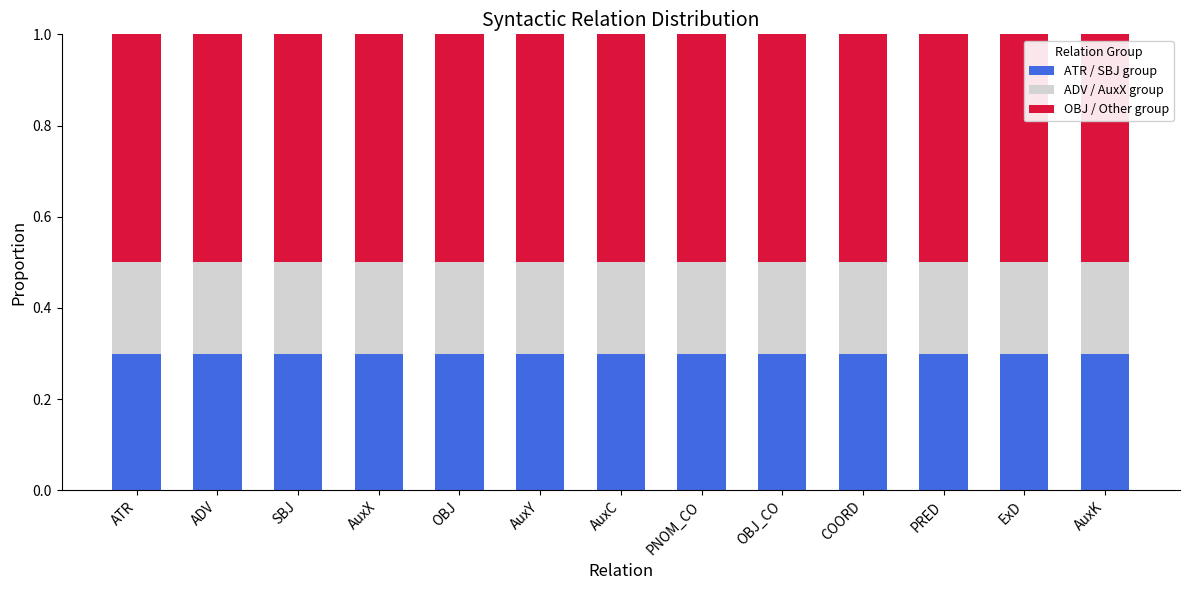

What is the total value across all series at ADV?

1.0